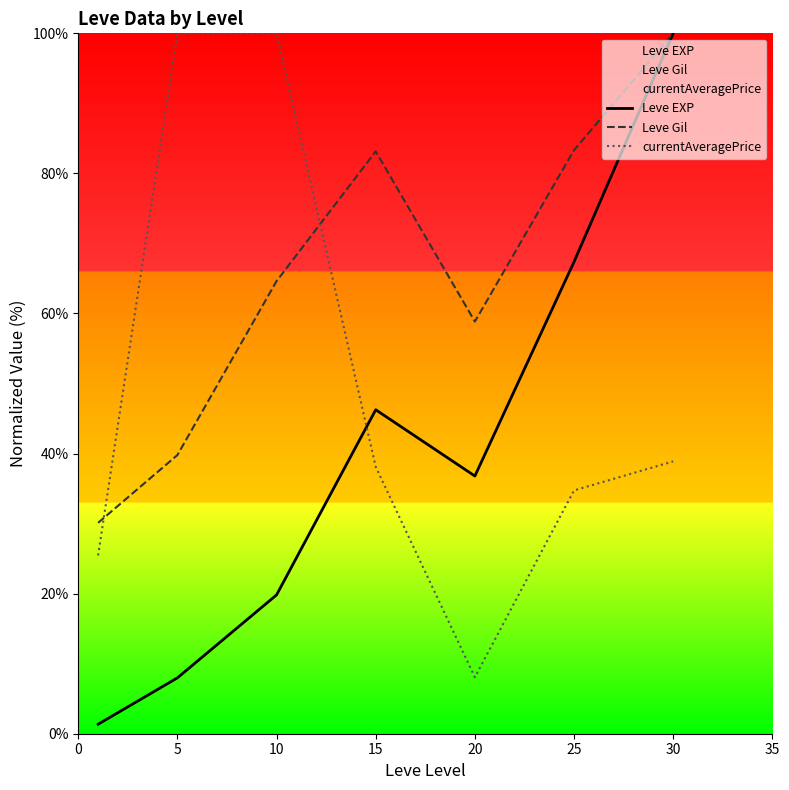

Which has a higher value, 5 or 0?

5